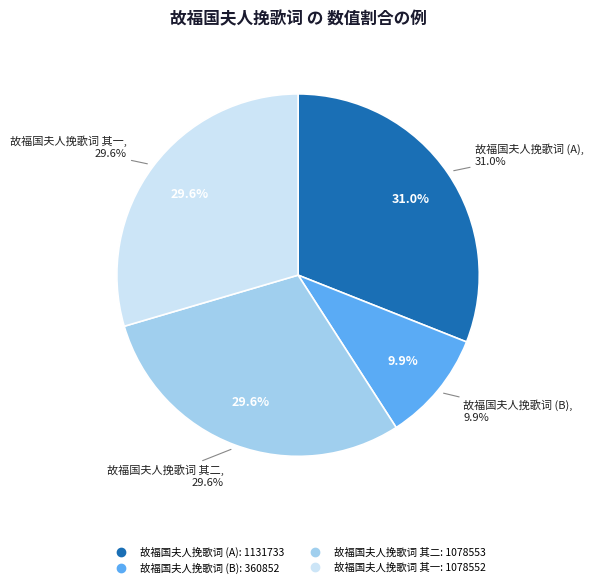

The 故福国夫人挽歌词 slice represents 3% of the pie. True or false?

False